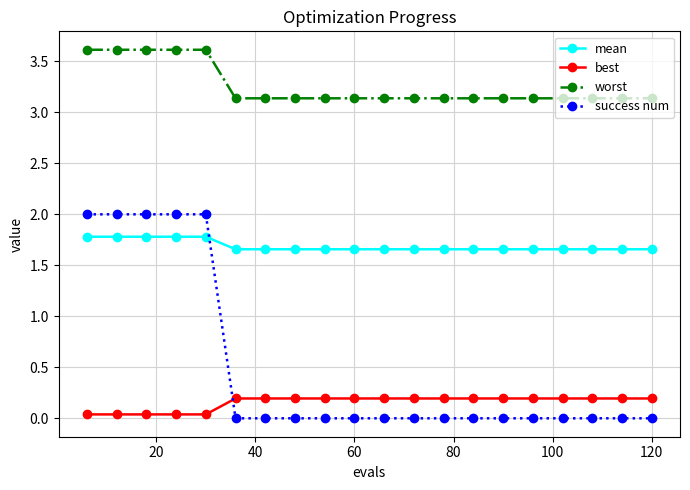

Which series has the largest range (max minus min)?

success num